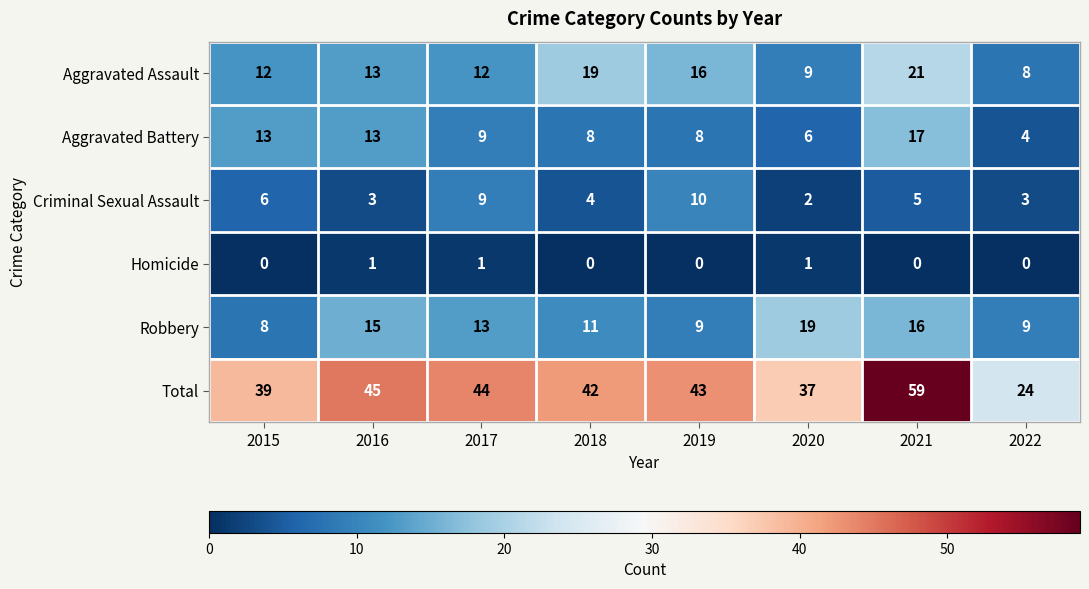

Is the value of Robbery at 2020 greater than the value of Homicide at 2018?

Yes